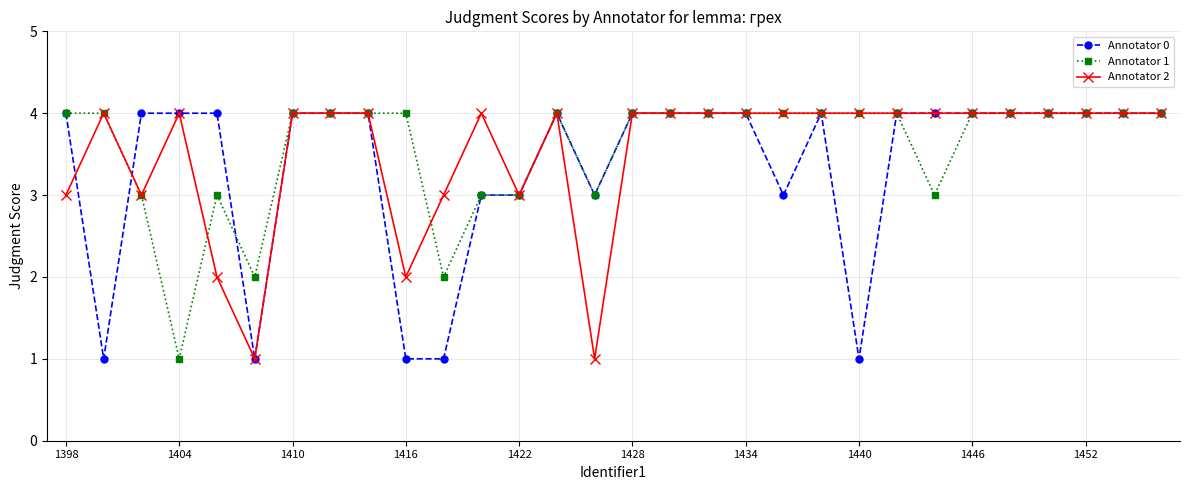

What is the value of the Annotator 0 point at the 14th from the left?

4